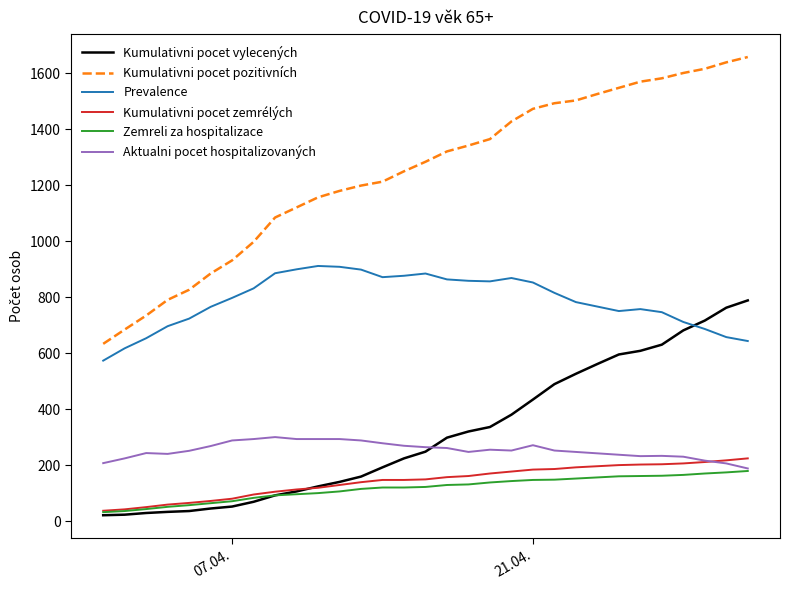

How many intersections are there between Kumulativni pocet vylecených and Kumulativni pocet zemrélých?

1